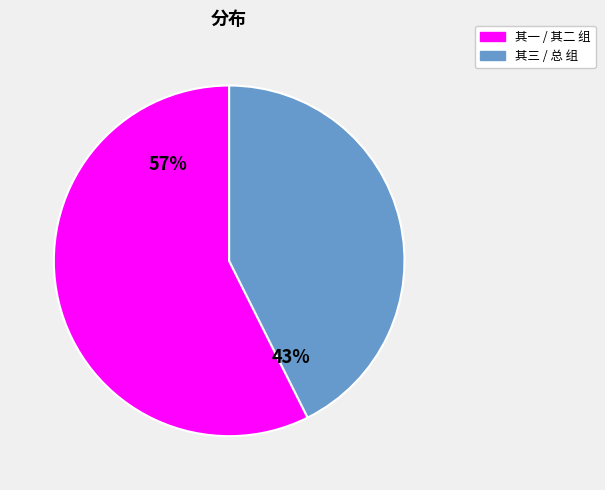

To the nearest percent, what is the combined percentage of 其三 / 总 组 and 其一 / 其二 组?

100%